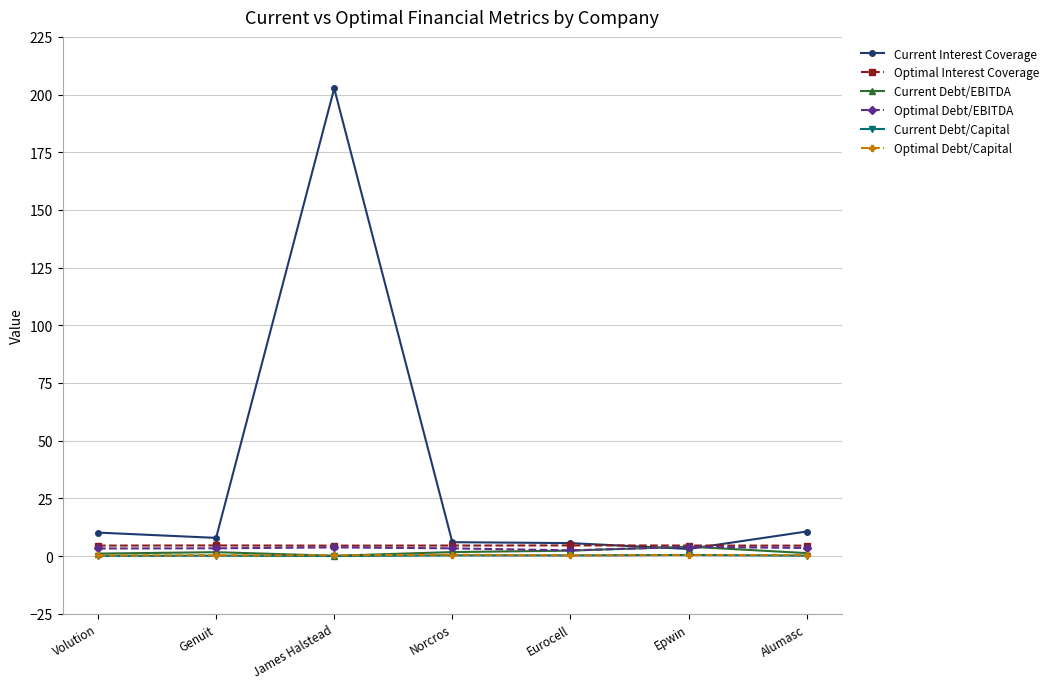

What position from the left is Volution?

1